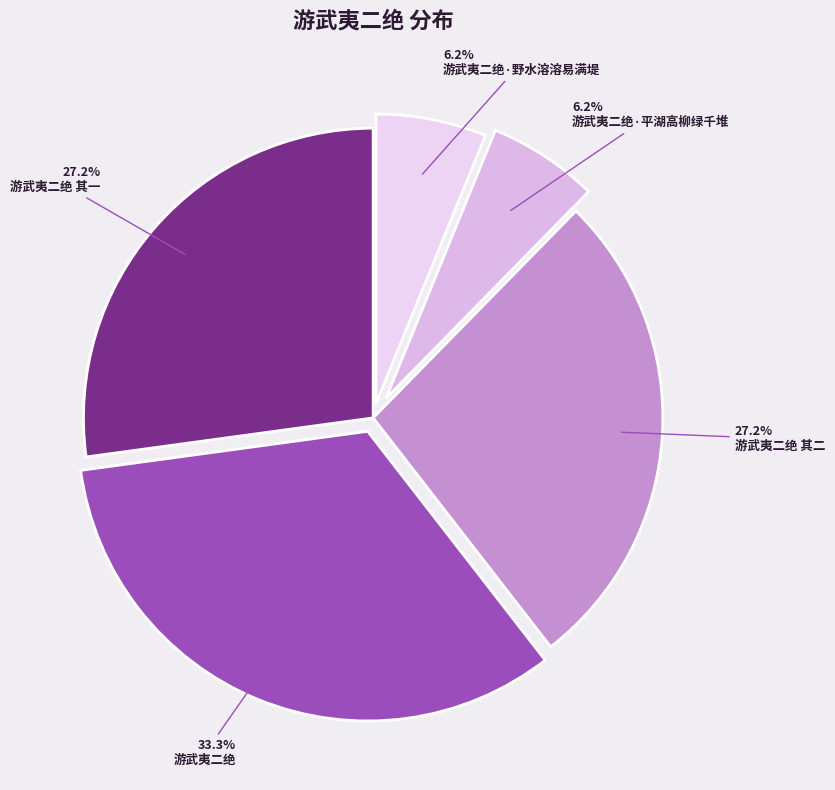

Count the number of slices in the pie.

5